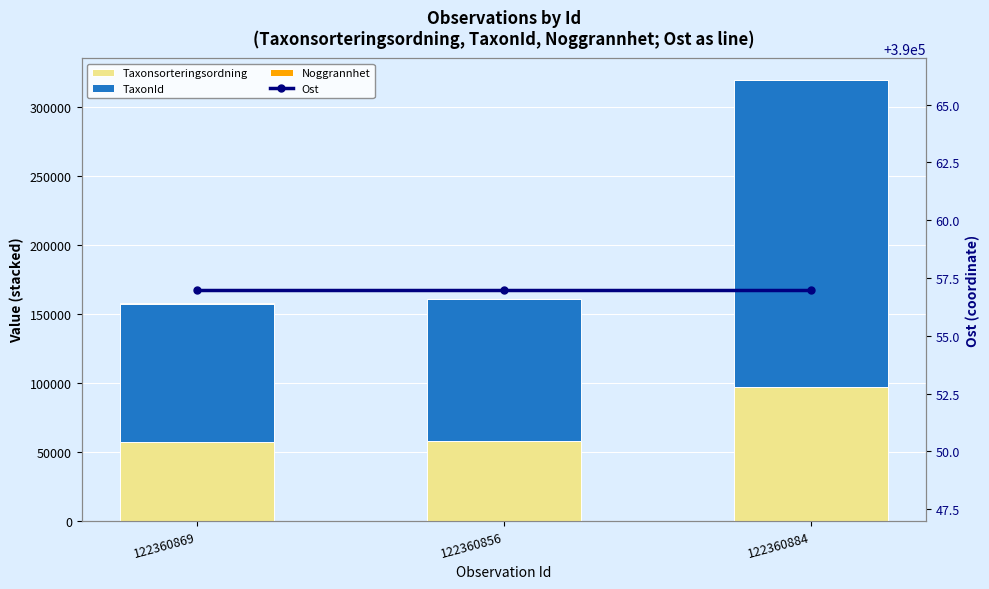

The TaxonId series shows 100049 at 122360869. True or false?

True